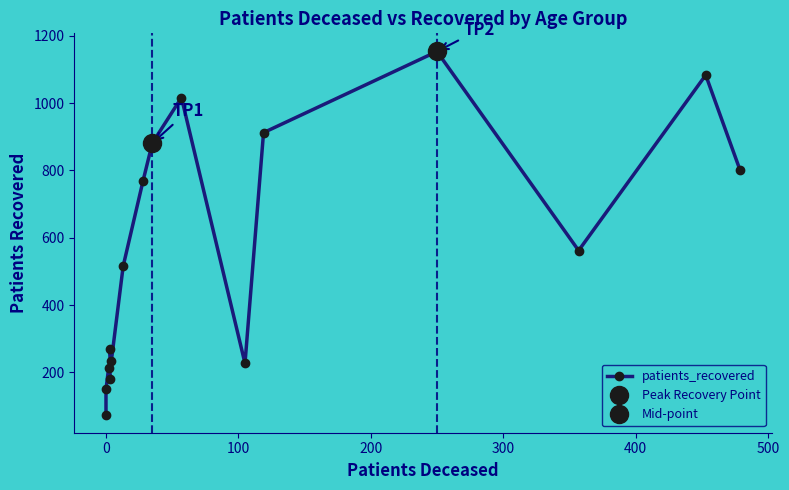

How many data points does each series have?

16